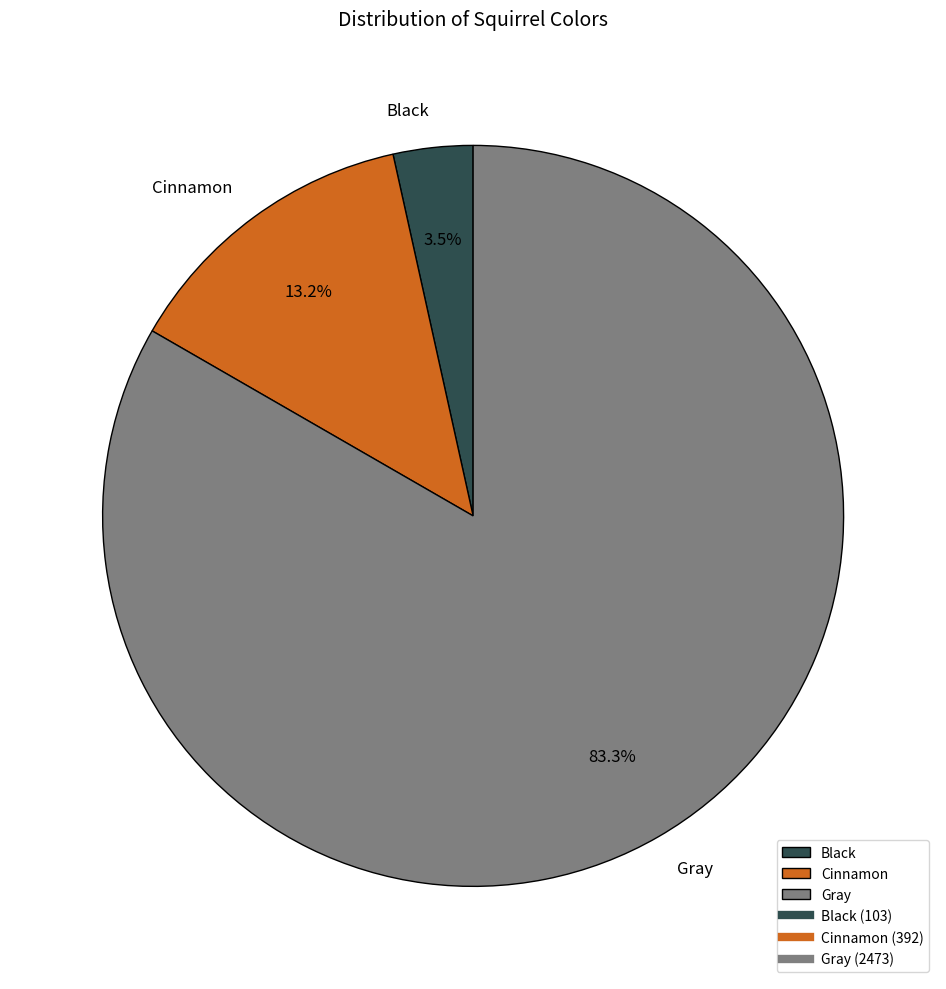

What is the largest slice in the pie chart?

Gray